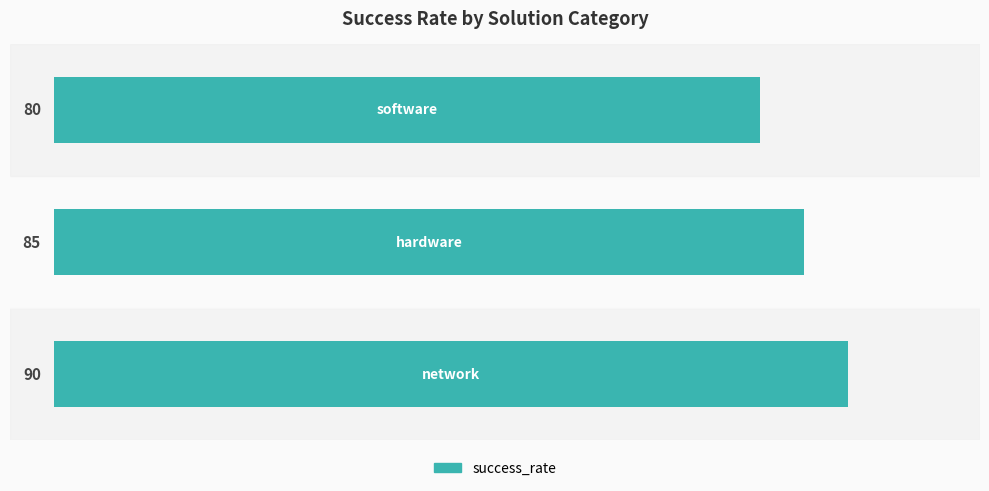

Count the values in the range 80 to 90.

3